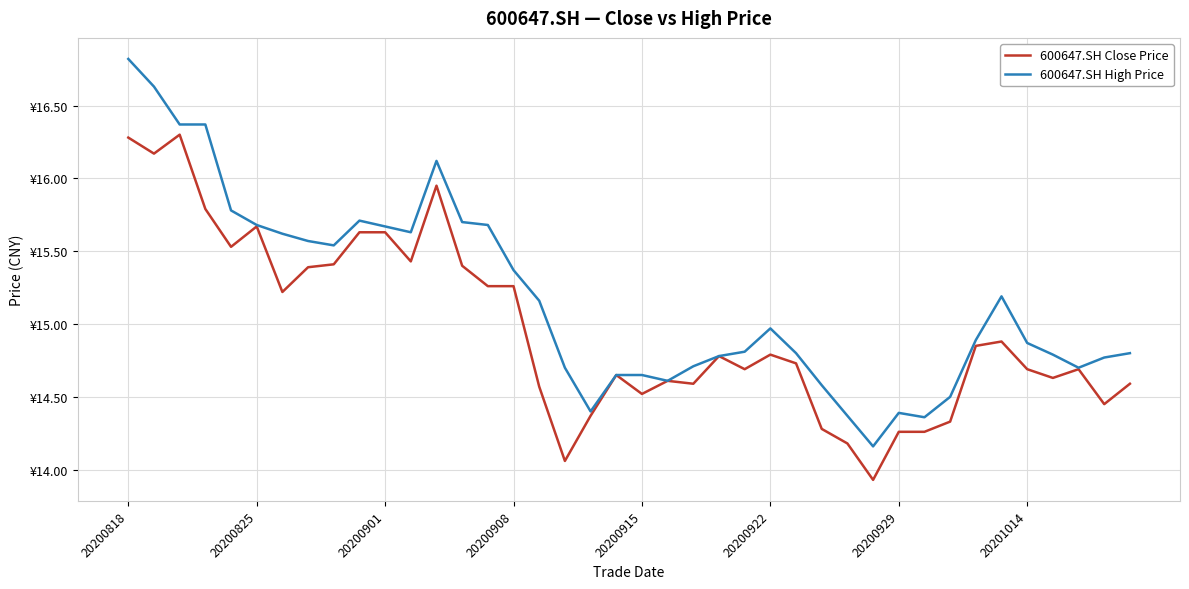

Does the chart have visible grid lines?

Yes